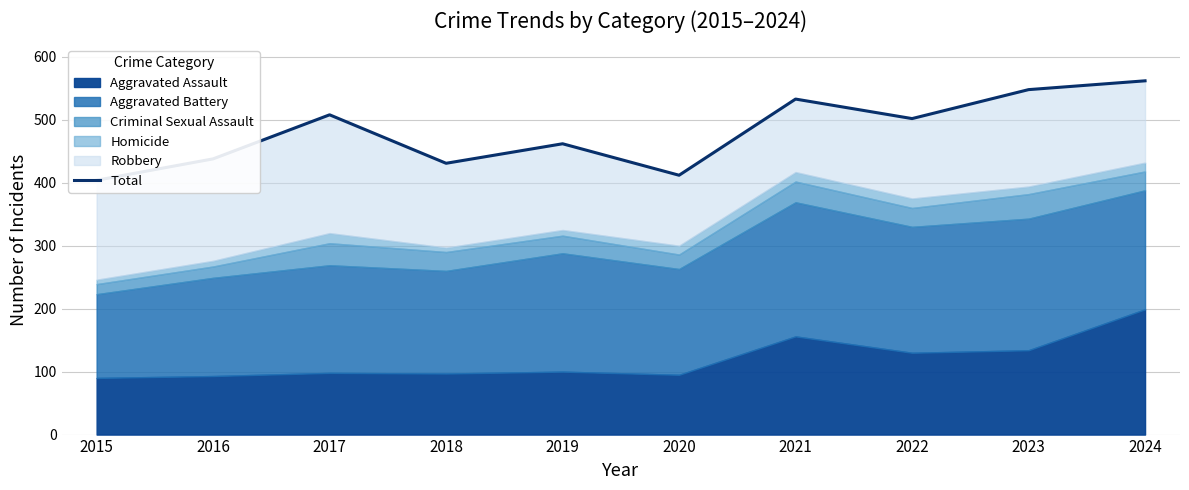

Reading right to left, extract all data points from this chart.

2024=562	2023=548	2022=502	2021=533	2020=412	2019=462	2018=431	2017=508	2016=438	2015=404